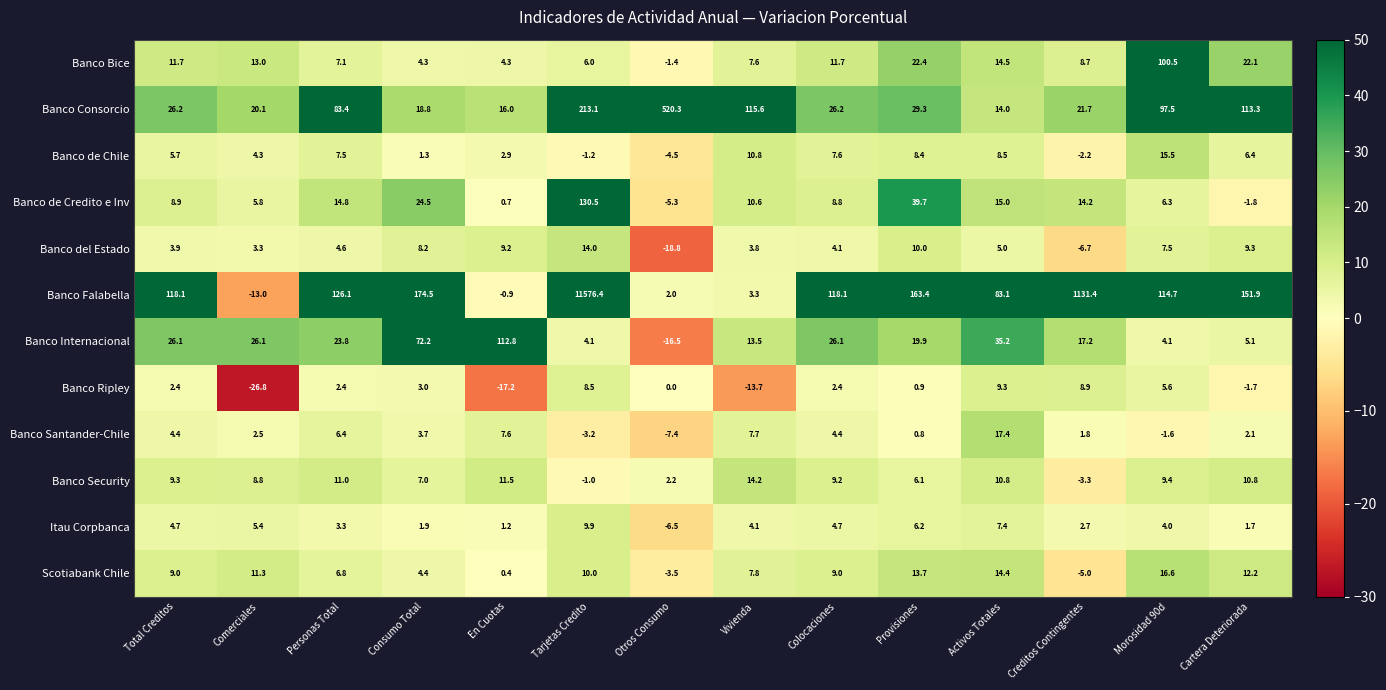

What is the difference between the maximum and minimum values in the Banco Ripley series?

36.1